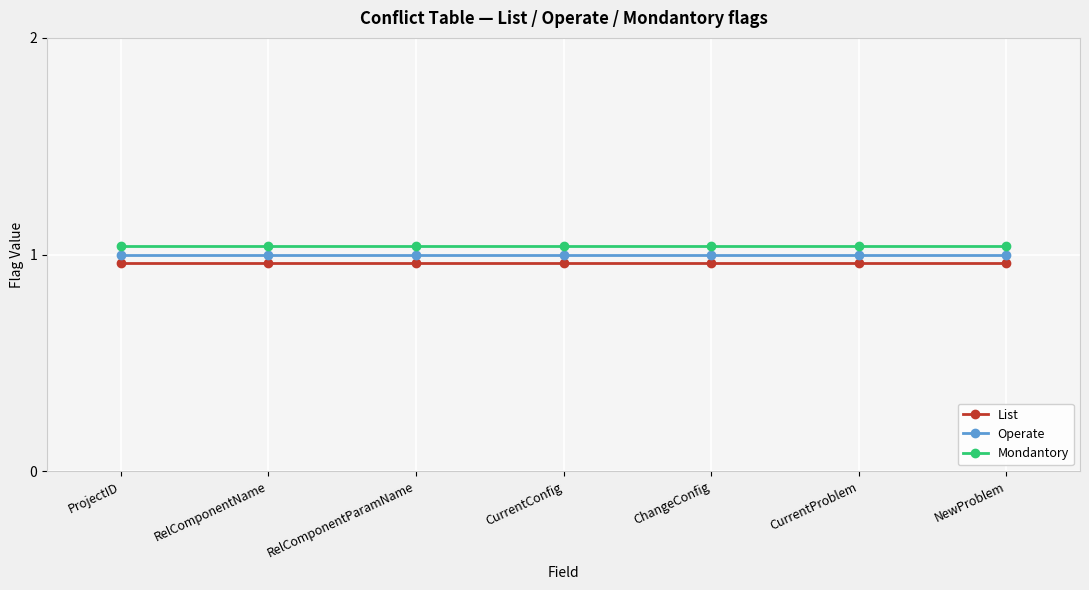

Which series has the largest range (max minus min)?

List